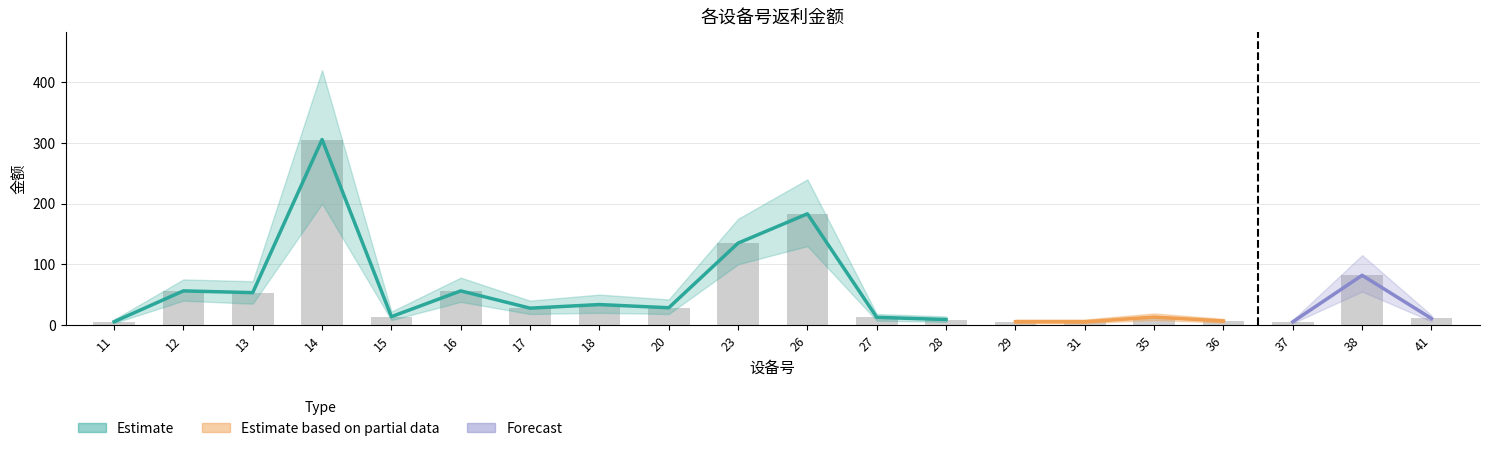

What is the lowest value of the 总金额 series?

5.1